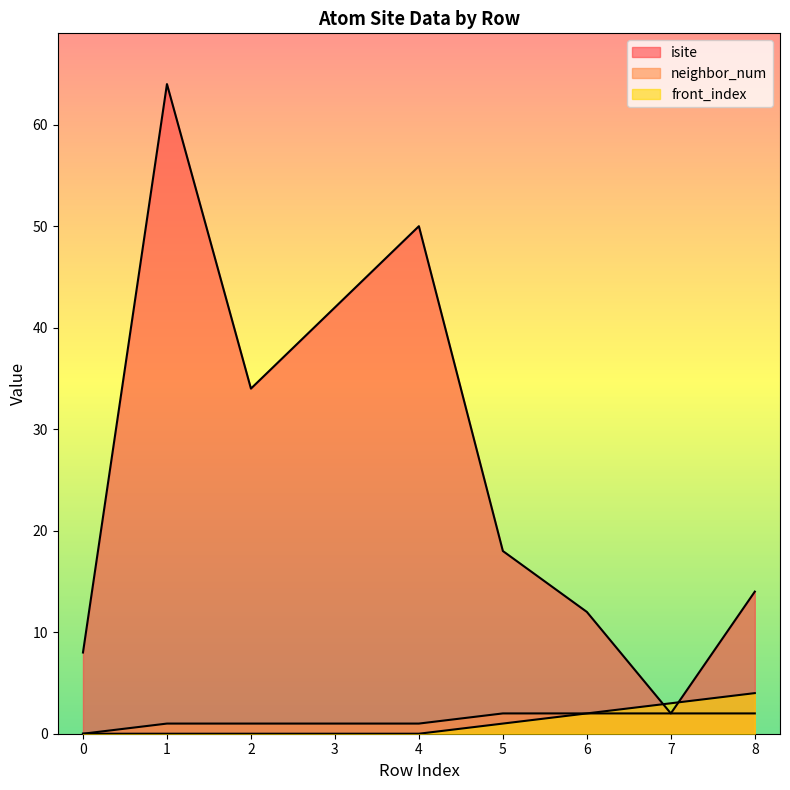

Reading right to left, extract all data points from this chart.

isite: 8=14	7=2	6=12	5=18	4=50	3=42	2=34	1=64	0=8
neighbor_num: 8=2	7=2	6=2	5=2	4=1	3=1	2=1	1=1	0=0
front_index: 8=4	7=3	6=2	5=1	4=0	3=0	2=0	1=0	0=0